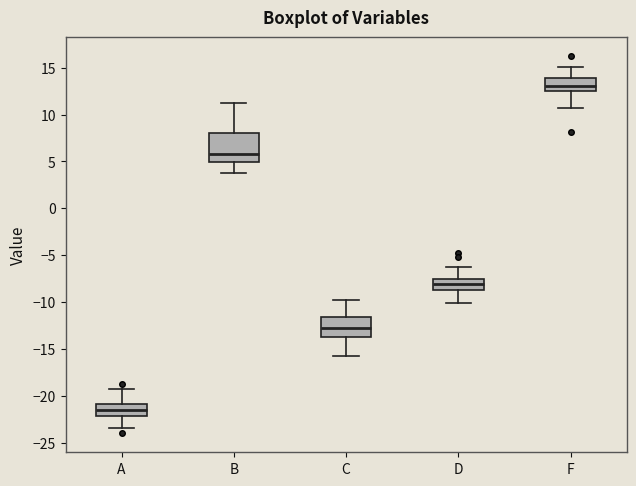

Reading left to right, read every box against the y-axis: the position of its median line, the range the box covers, and the ends of its whiskers. The values are not printed on the chart, so give them approximately, as read against the axis.

A: median -21.5, box -22.0 to -21.0, whiskers -23.5 to -19.0
B: median 6.0, box 5.0 to 8.0, whiskers 4.0 to 11.0
C: median -12.5, box -13.5 to -11.5, whiskers -16.0 to -10.0
D: median -8.0, box -8.5 to -7.5, whiskers -10.0 to -6.5
F: median 13.0, box 12.5 to 14.0, whiskers 10.5 to 15.0